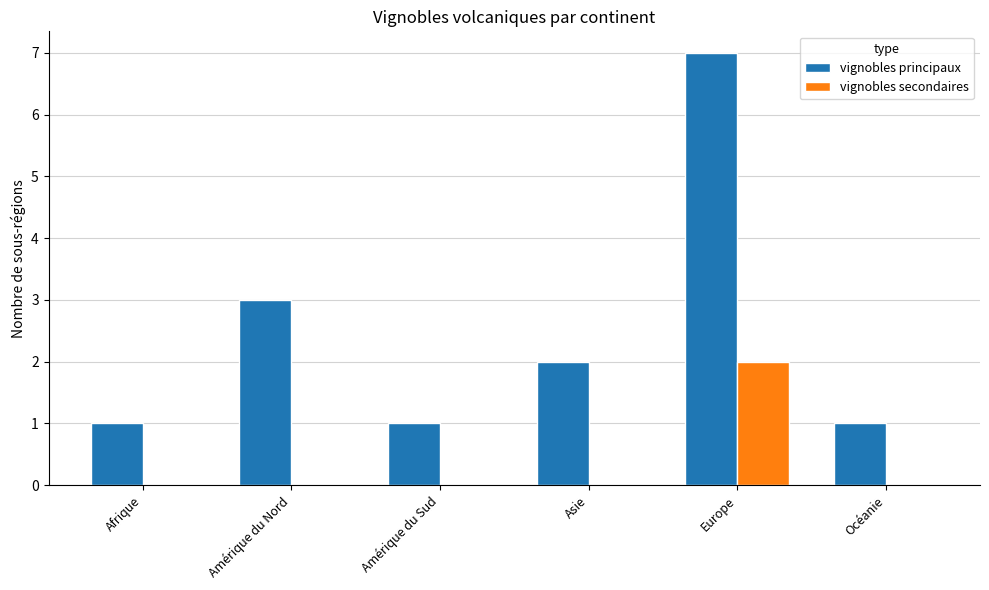

How many vignobles principaux values are between 1 and 3?

5